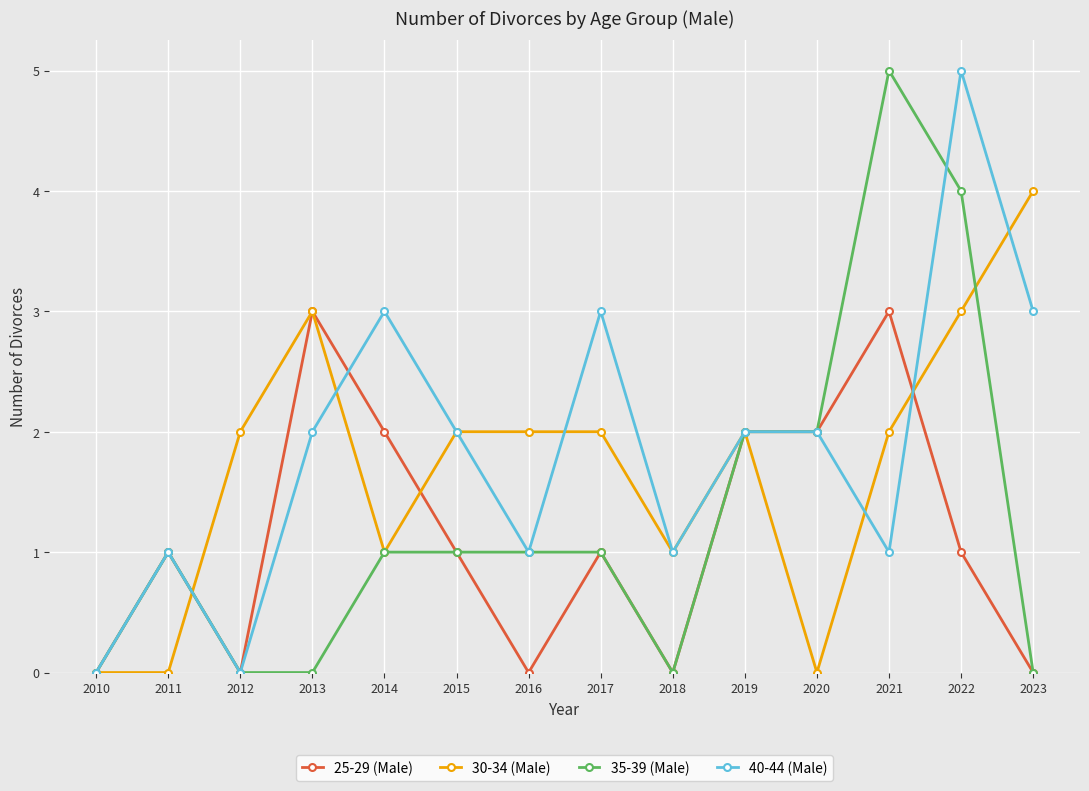

What is the difference between the maximum and minimum values in the 30-34 (Male) series?

4